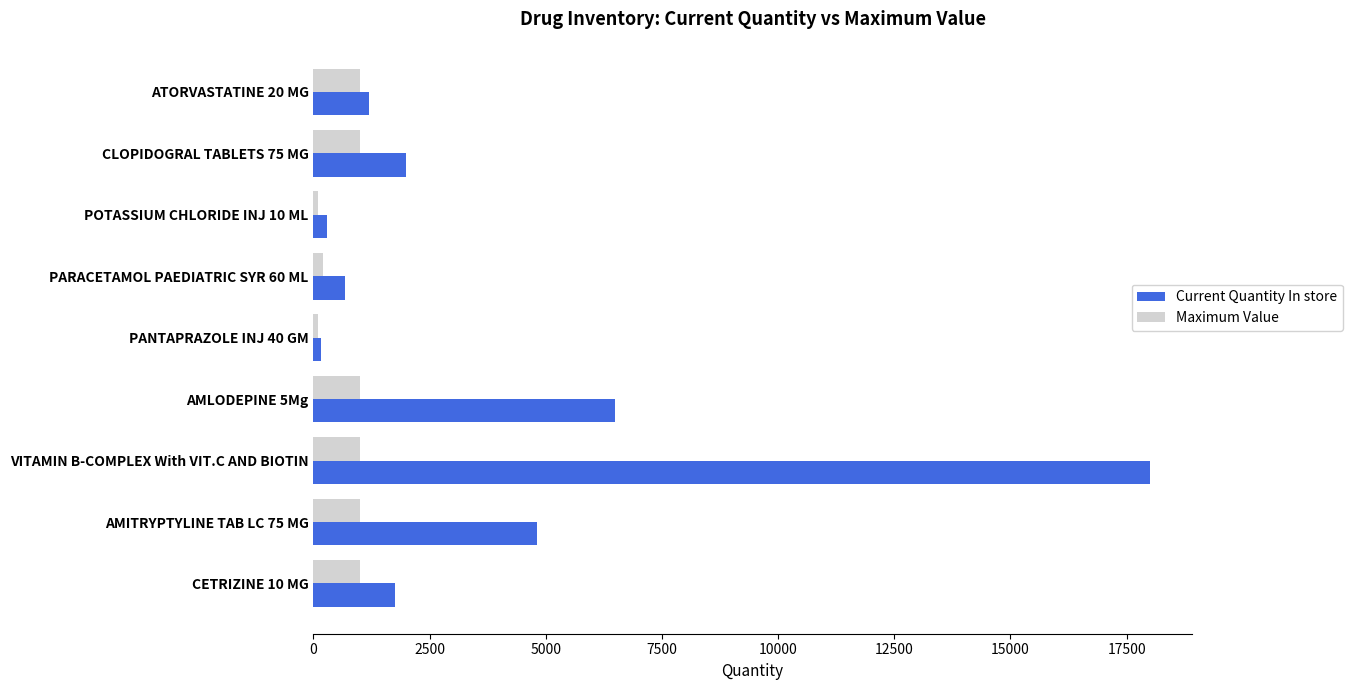

Rank the series at CLOPIDOGRAL TABLETS 75 MG from lowest to highest value.

Maximum Value, Current Quantity In store